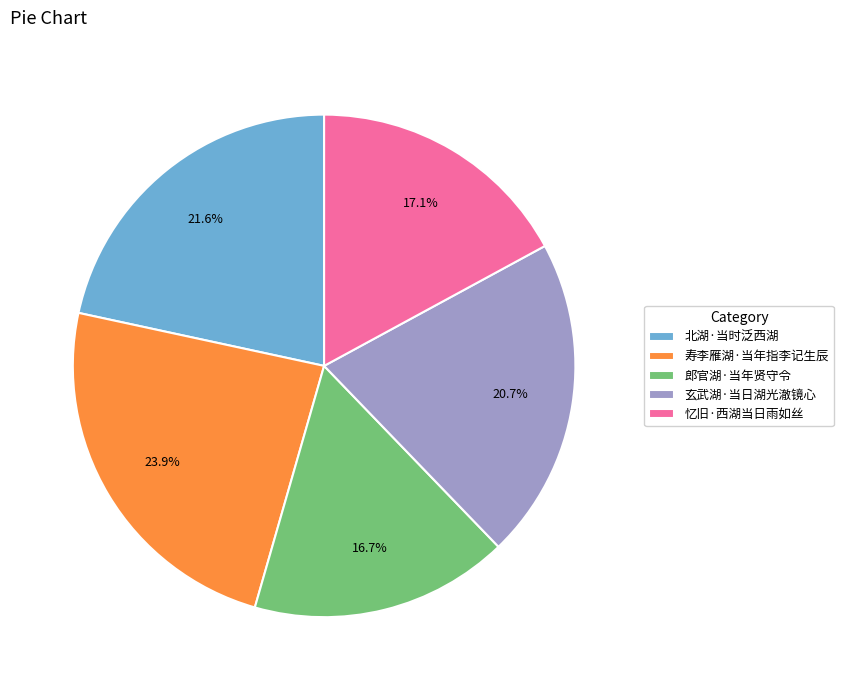

To the nearest percent, what percentage of the pie is 忆旧·西湖当日雨如丝?

17%